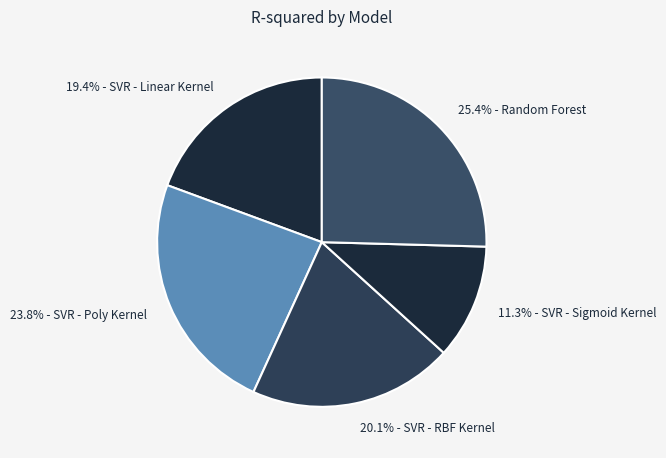

Rank the categories by value from highest to lowest.

25.4% - Random Forest, 23.8% - SVR - Poly Kernel, 20.1% - SVR - RBF Kernel, 19.4% - SVR - Linear Kernel, 11.3% - SVR - Sigmoid Kernel